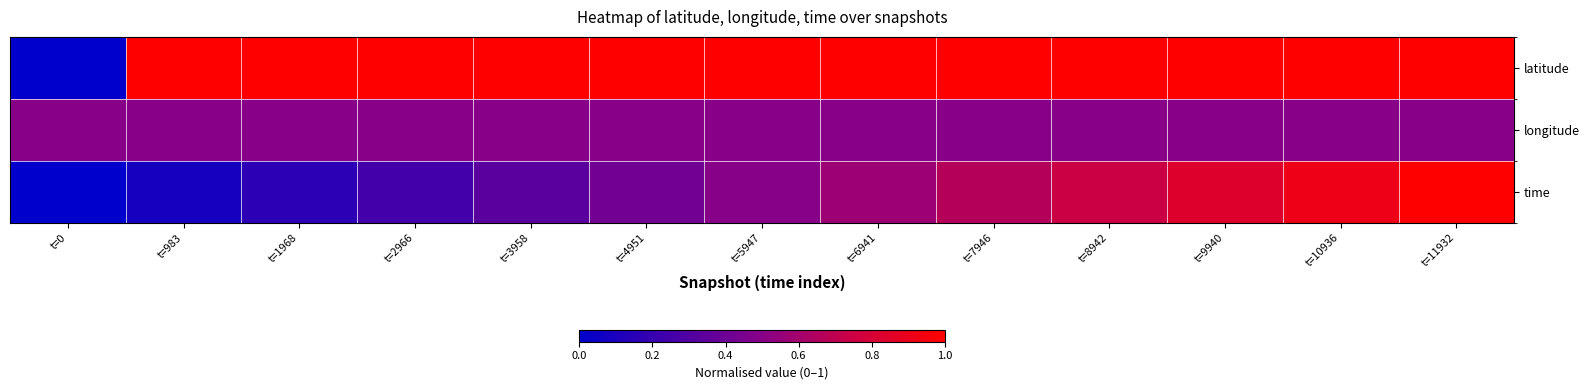

Rank the series at t=5947 from highest to lowest value.

latitude, longitude, time